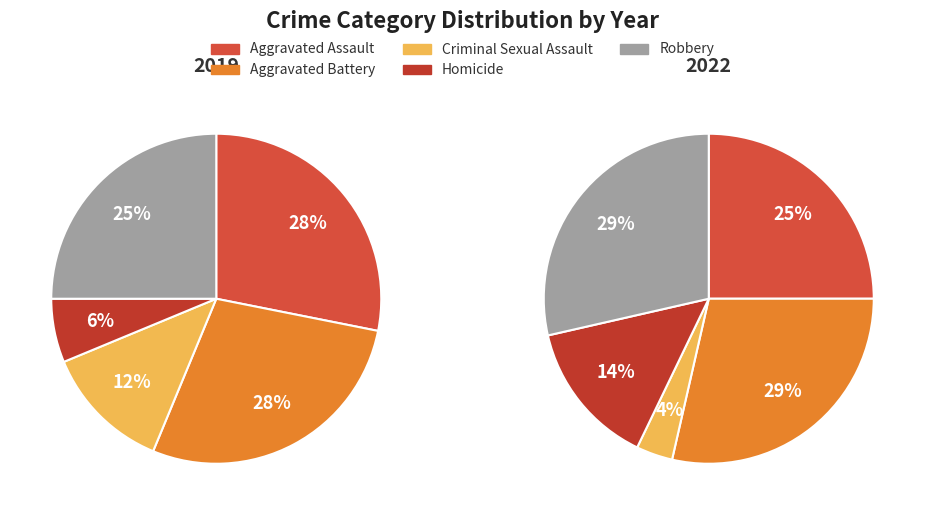

Do Robbery and Homicide together represent more than half of the pie?

No